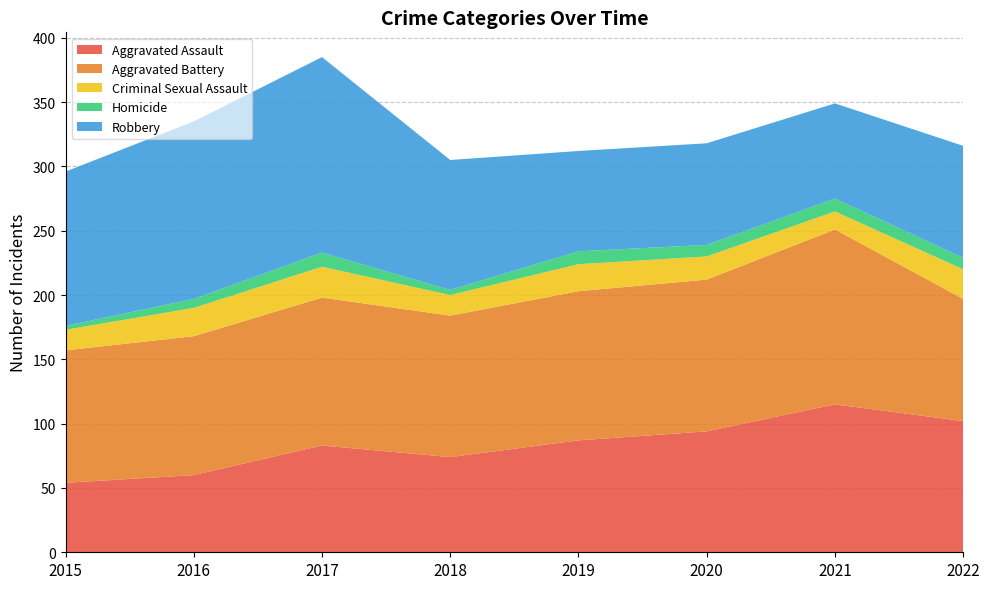

Reading left to right, transcribe all the data shown in this chart.

Aggravated Assault: 2015=54	2016=60	2017=83	2018=74	2019=87	2020=94	2021=115	2022=102
Aggravated Battery: 2015=103	2016=108	2017=115	2018=110	2019=116	2020=118	2021=136	2022=95
Criminal Sexual Assault: 2015=16	2016=22	2017=24	2018=16	2019=21	2020=18	2021=14	2022=23
Homicide: 2015=3	2016=7	2017=11	2018=4	2019=10	2020=9	2021=10	2022=9
Robbery: 2015=120	2016=138	2017=152	2018=101	2019=78	2020=79	2021=74	2022=87